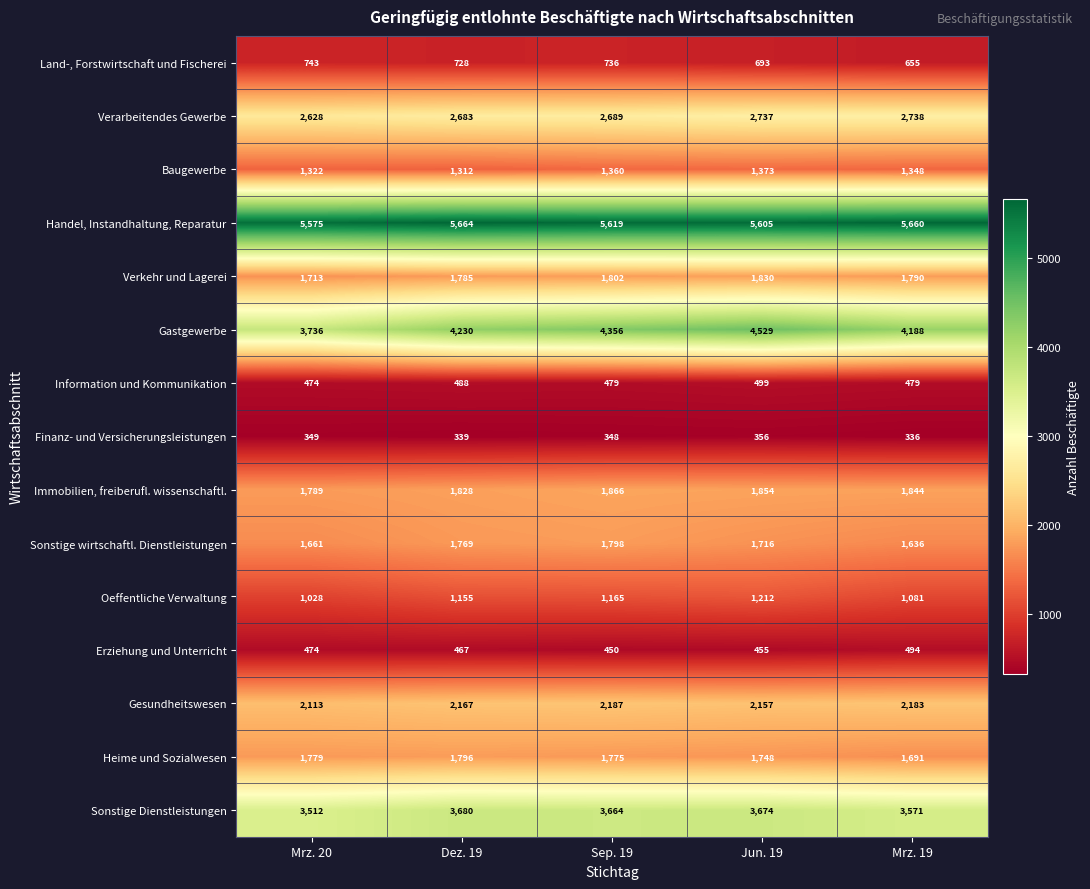

At which category is the sum across all series the highest?

Jun. 19